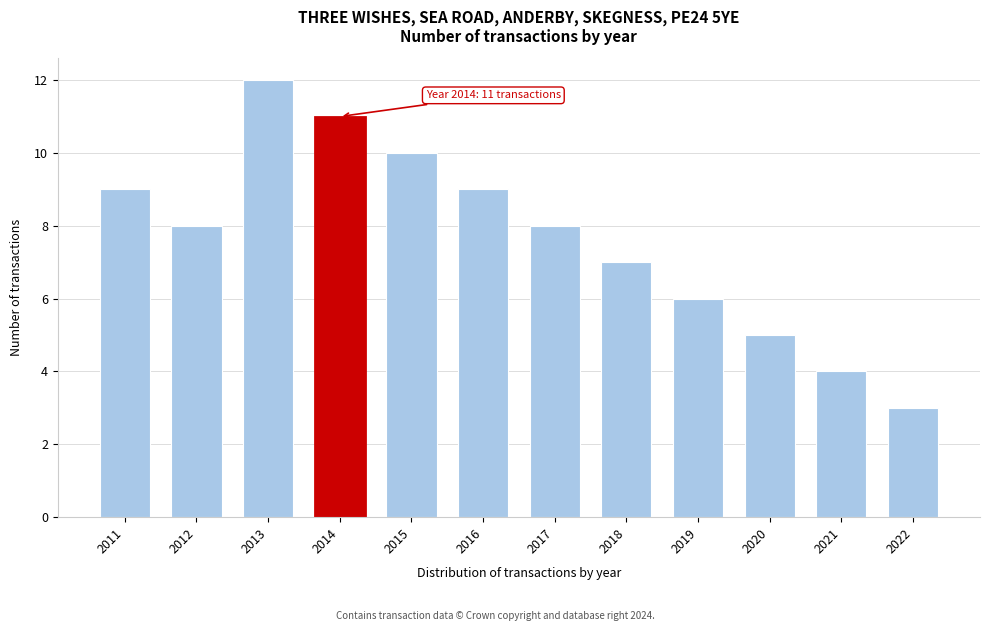

Reading right to left, what are all the values shown in this chart?

2022=3	2021=4	2020=5	2019=6	2018=7	2017=8	2016=9	2015=10	2014=11	2013=12	2012=8	2011=9